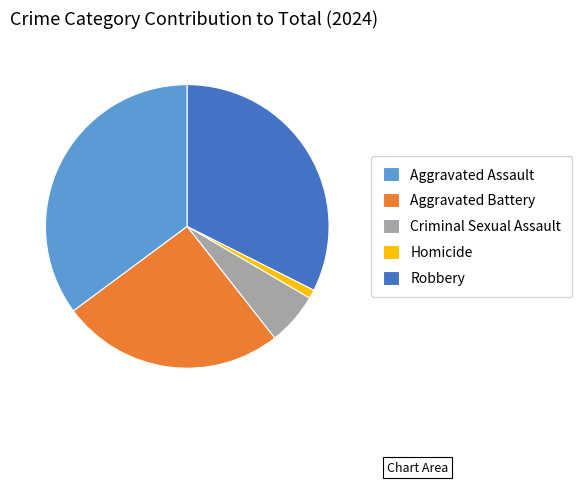

Which slice is the smallest?

Homicide